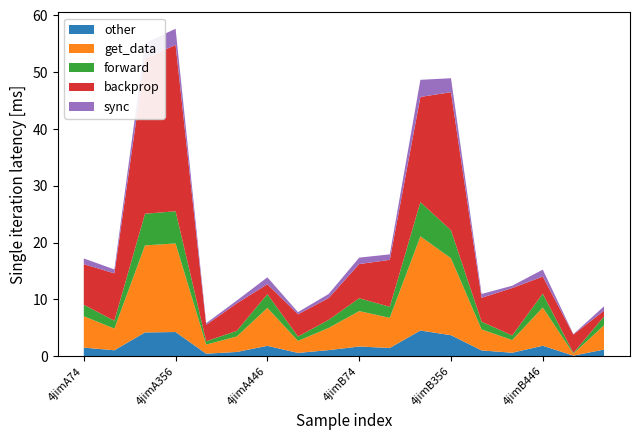

What is the highest value of the other series?

4.5